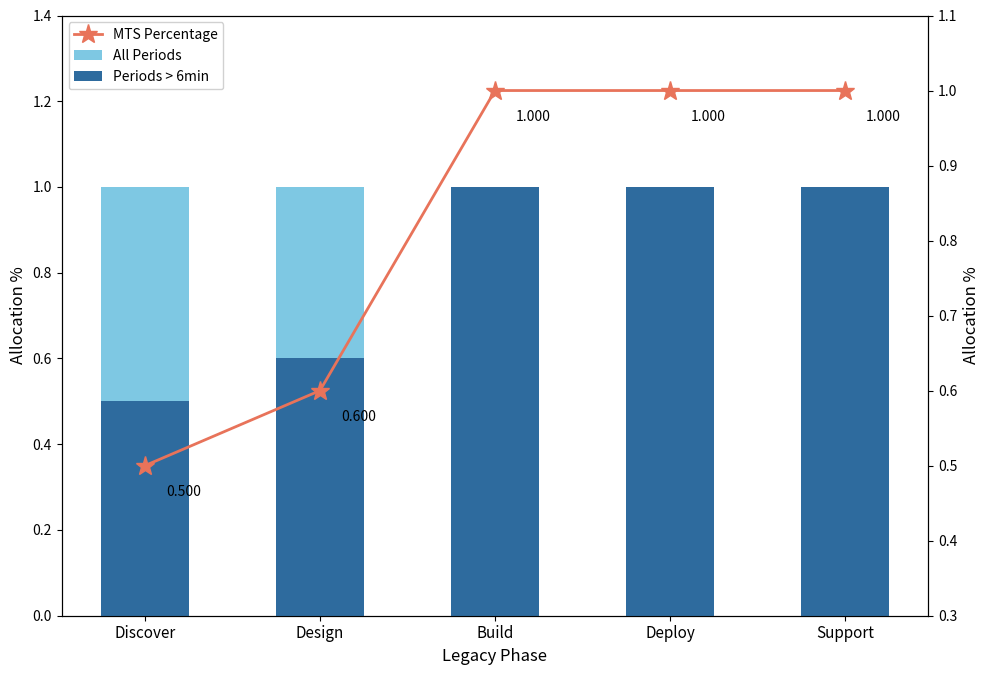

Reading left to right, extract all data points from this chart.

All Periods: Discover=1.0	Design=1.0	Build=1.0	Deploy=1.0	Support=1.0
Periods > 6min: Discover=0.5	Design=0.6	Build=1.0	Deploy=1.0	Support=1.0
MTS Percentage: Discover=0.5	Design=0.6	Build=1.0	Deploy=1.0	Support=1.0